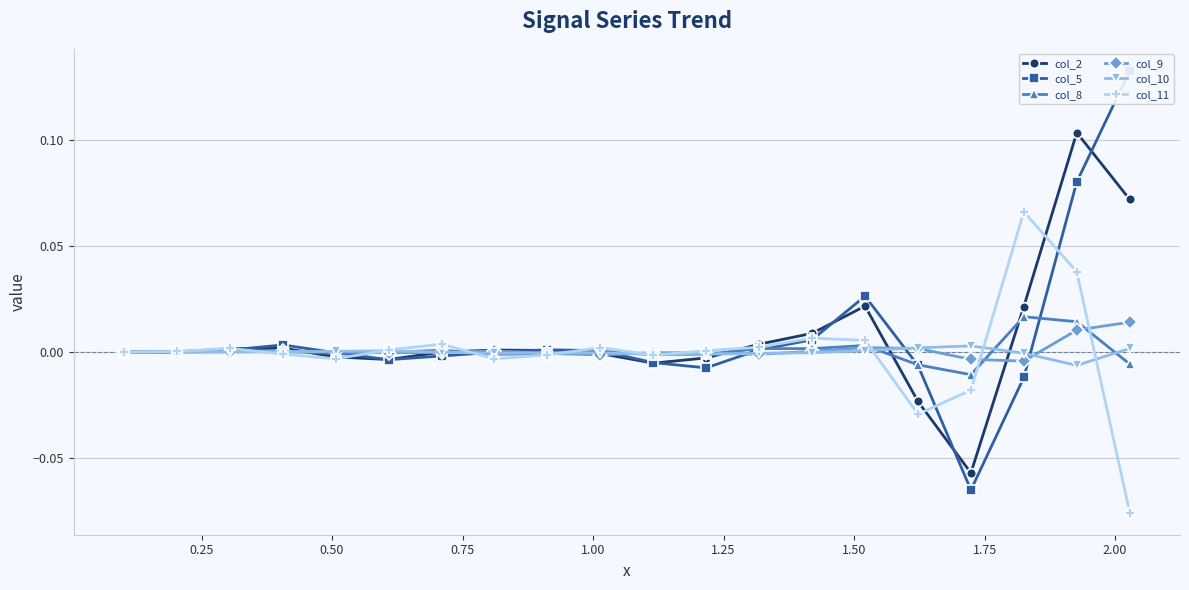

True or false: col_11 has more than 2 interior local peaks.

True